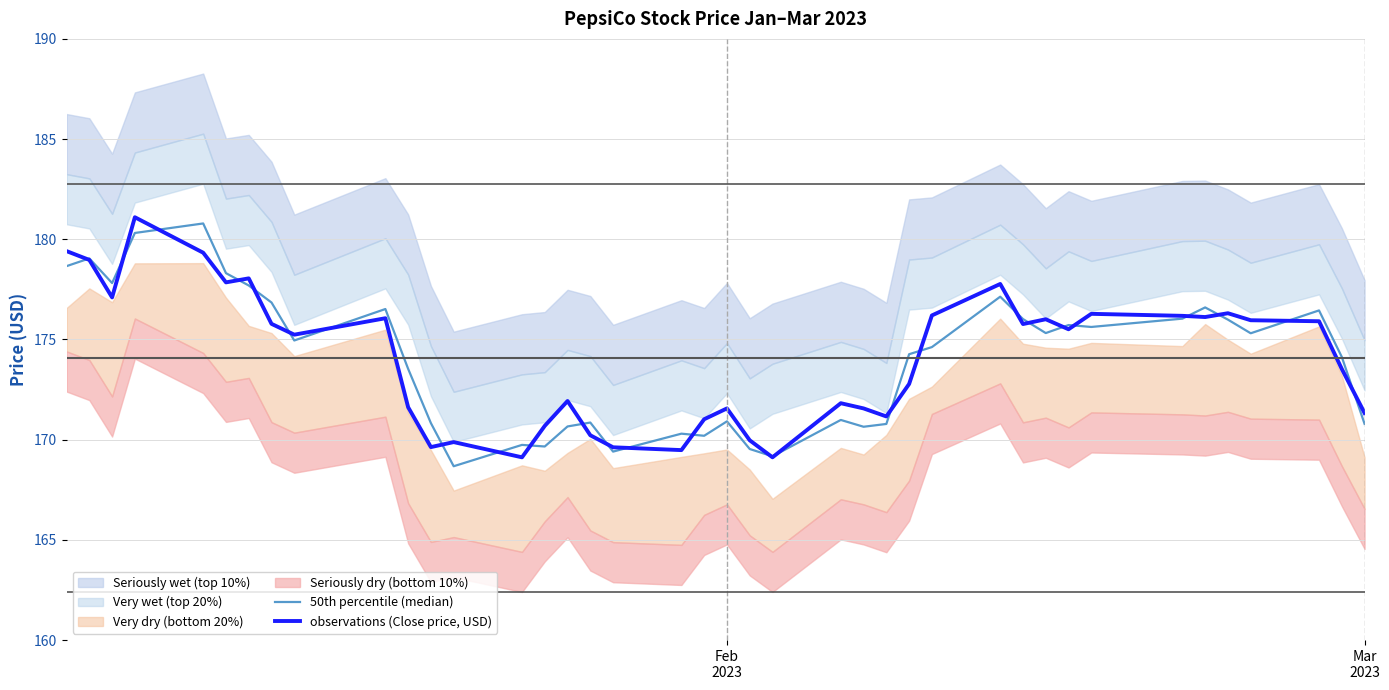

What is the maximum value for observations (Close price, USD)?

181.1